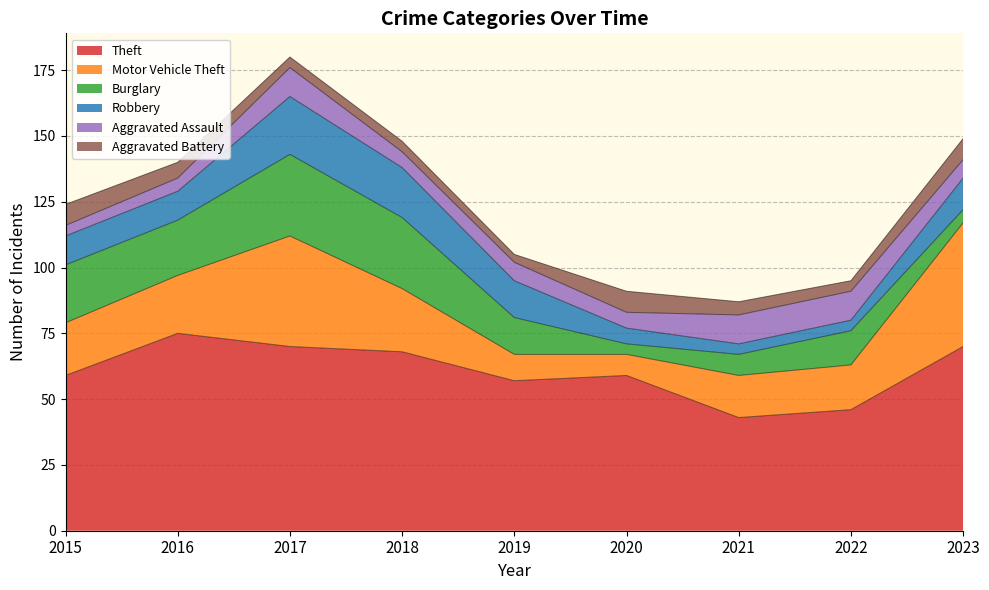

What is the maximum value for Burglary?

31